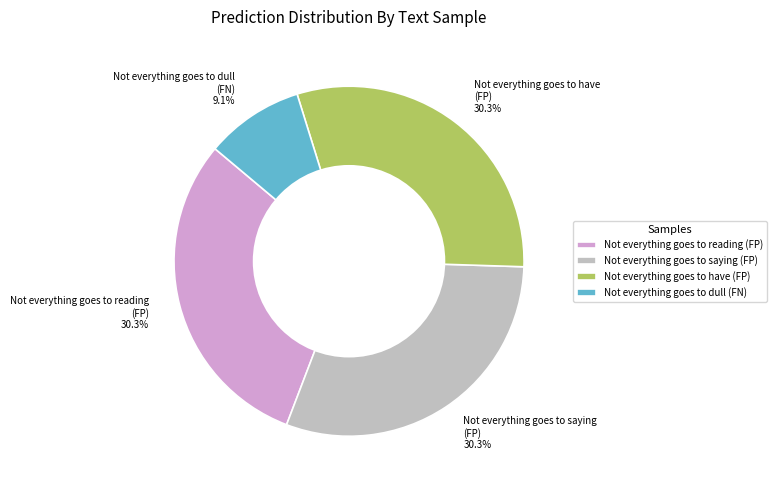

To the nearest percent, what portion does Not everything goes to have represent?

30%